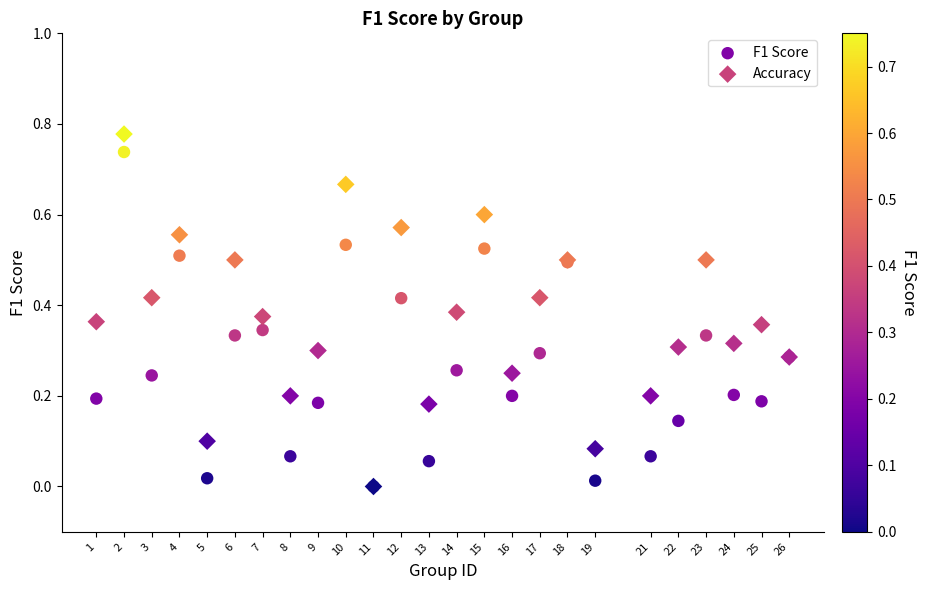

Which series reaches the maximum Y coordinate?

Accuracy